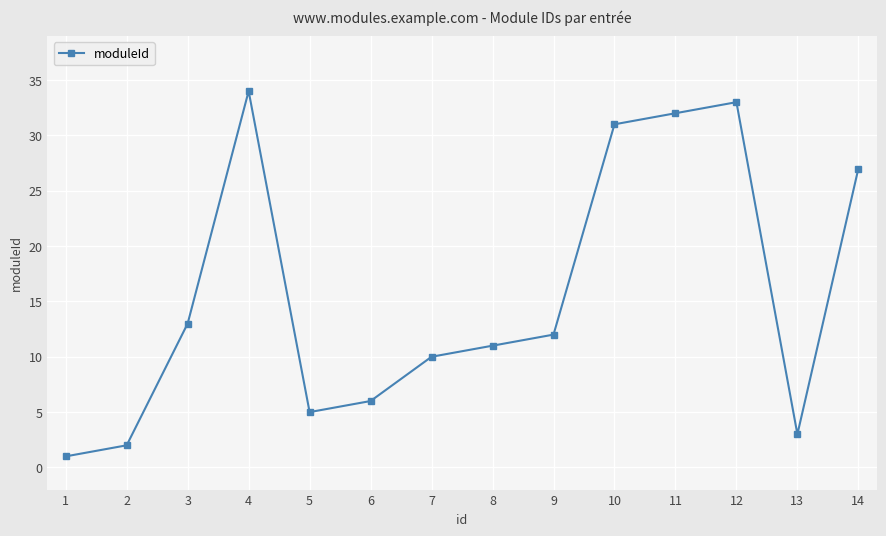

What is the minimum value shown in the chart?

1